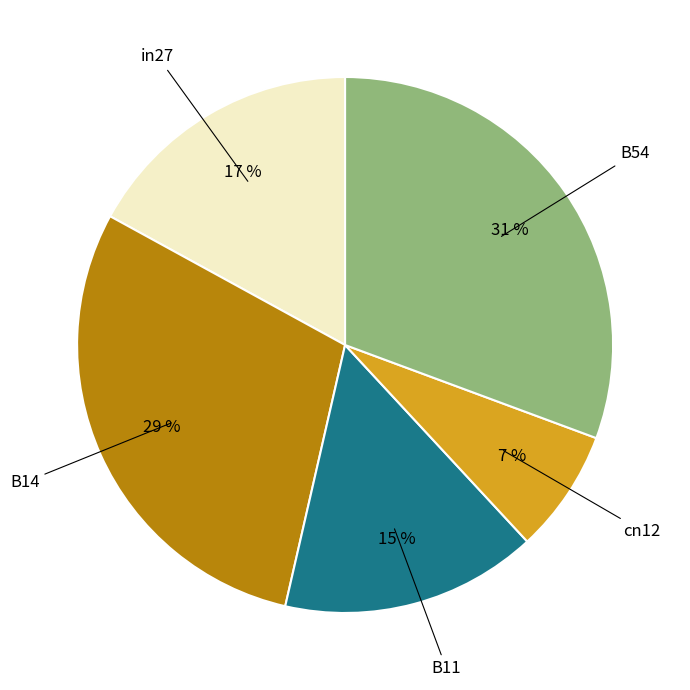

Is there a majority slice in this chart?

No